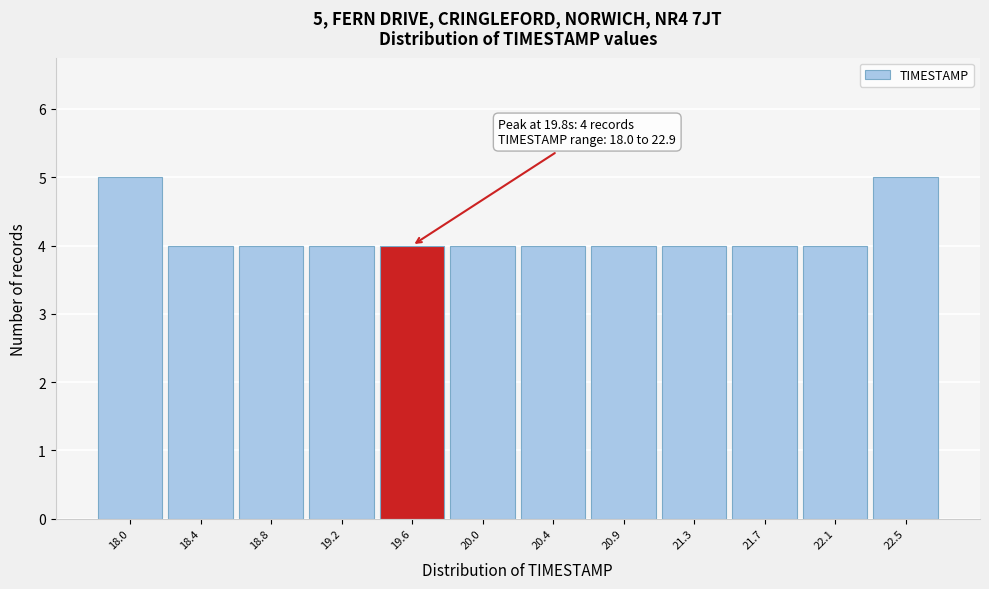

Reading left to right, extract all data points from this chart.

18.0=5	18.4=4	18.8=4	19.2=4	19.6=4	20.0=4	20.4=4	20.9=4	21.3=4	21.7=4	22.1=4	22.5=5